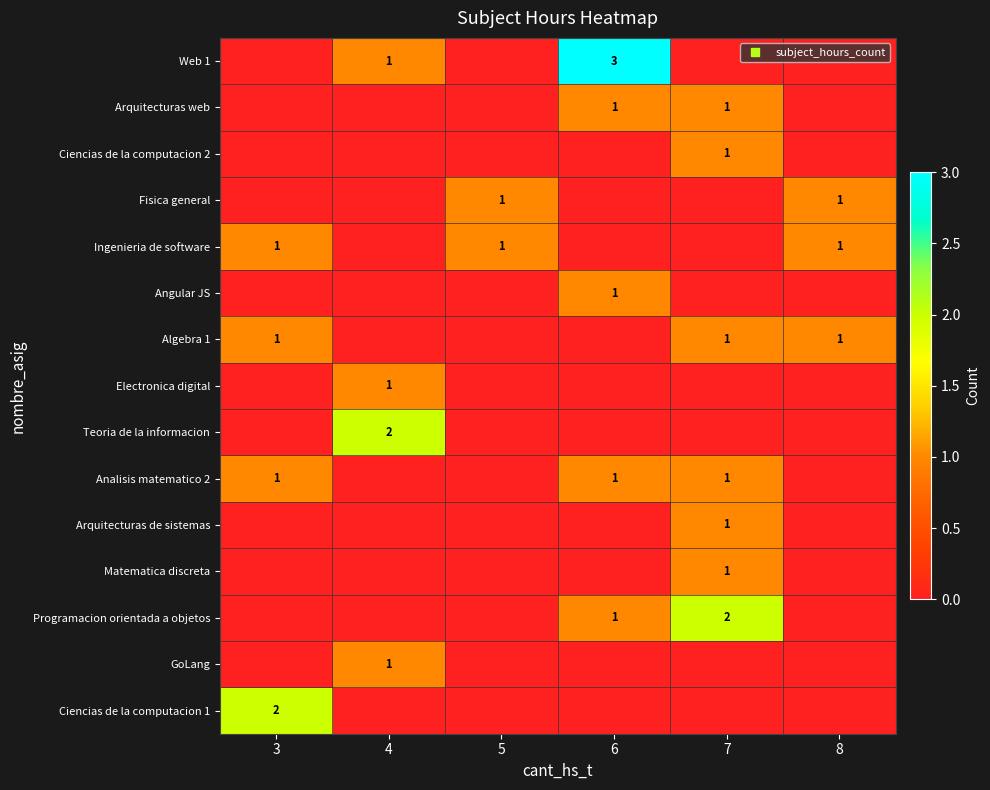

At which label does Arquitecturas web reach its minimum?

3